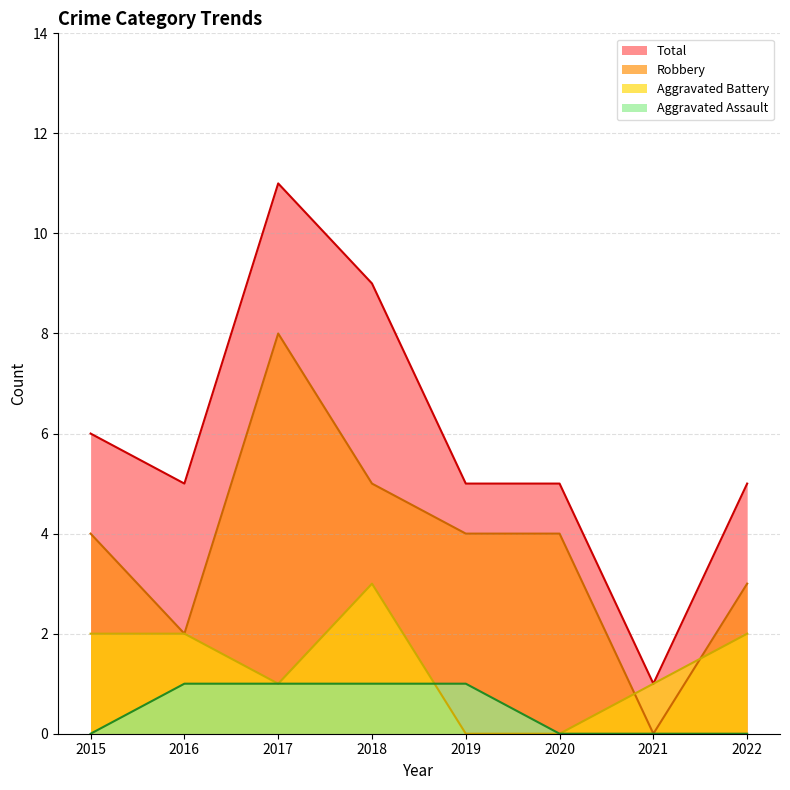

What is the difference between the Aggravated Assault values at 2022 and 2017?

1